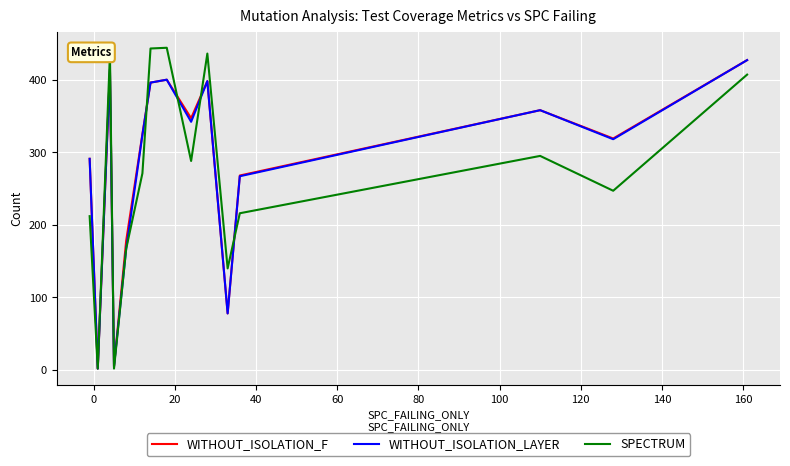

How many lines are shown in the chart?

3